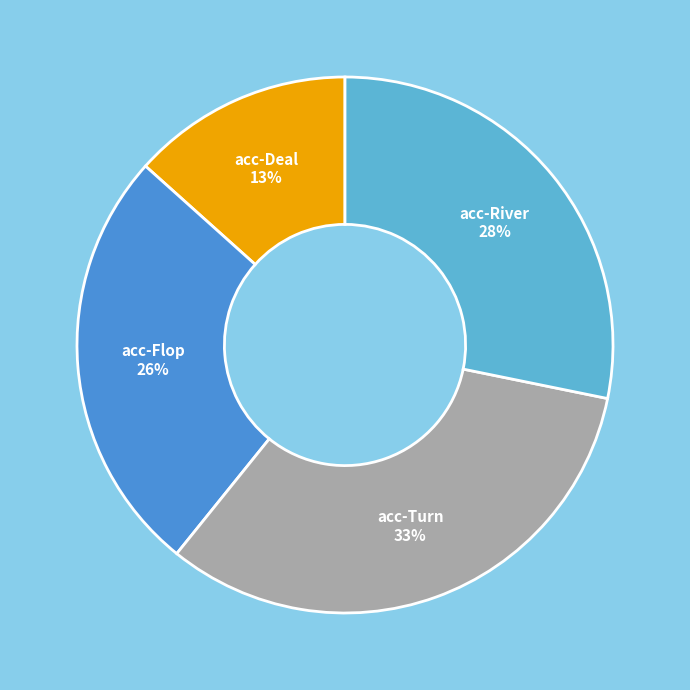

Is the sum of acc-Flop and acc-River greater than half?

Yes